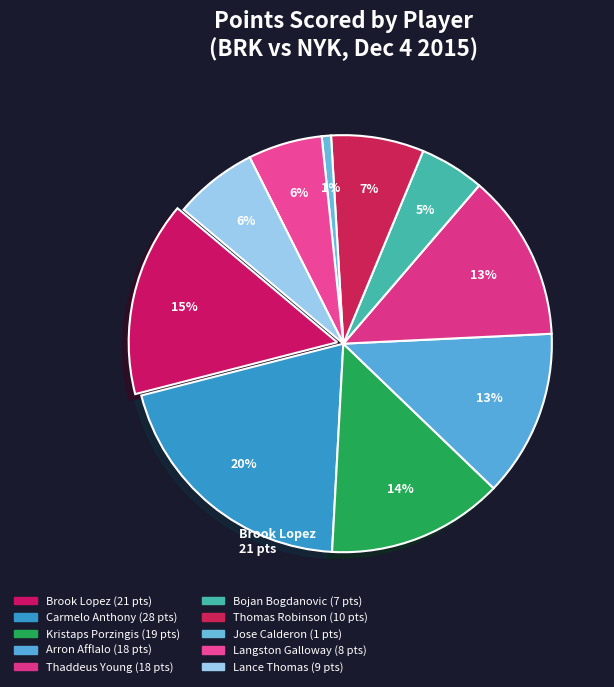

What percentage do Bojan Bogdanovic and Langston Galloway together represent?

10.8%